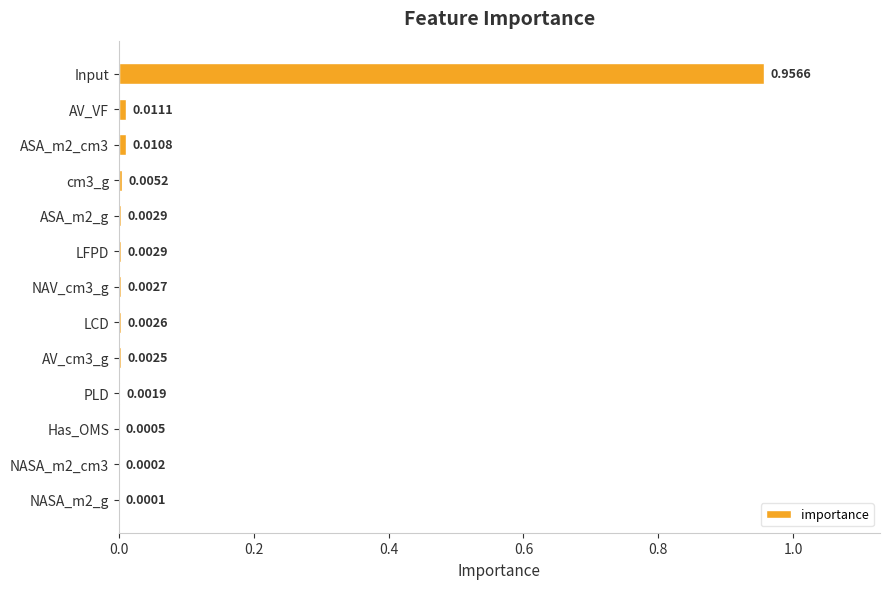

Which has a higher value, PLD or Has_OMS?

PLD